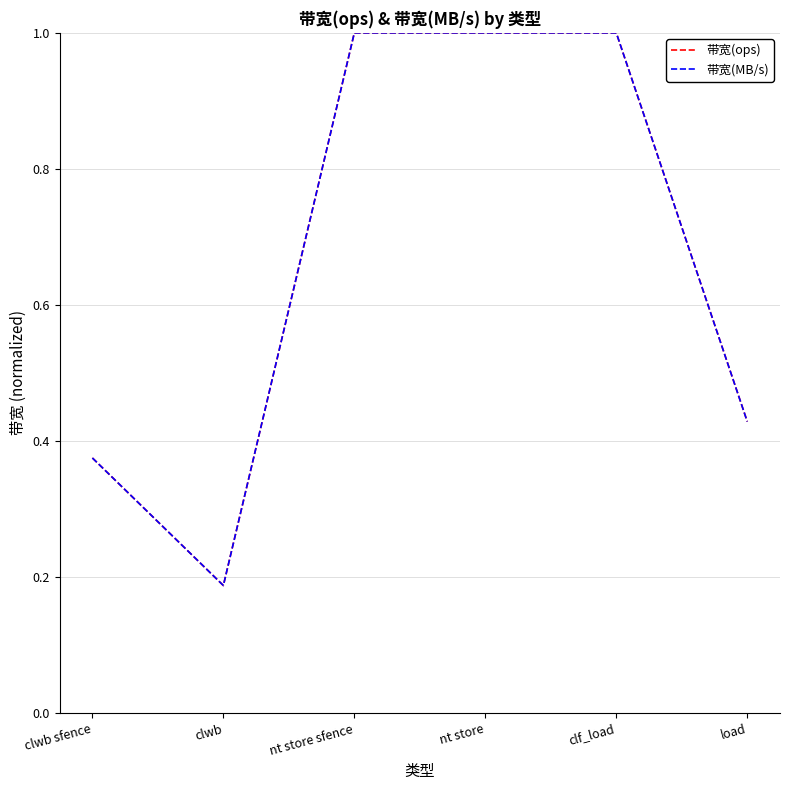

What position from the left is nt store?

4